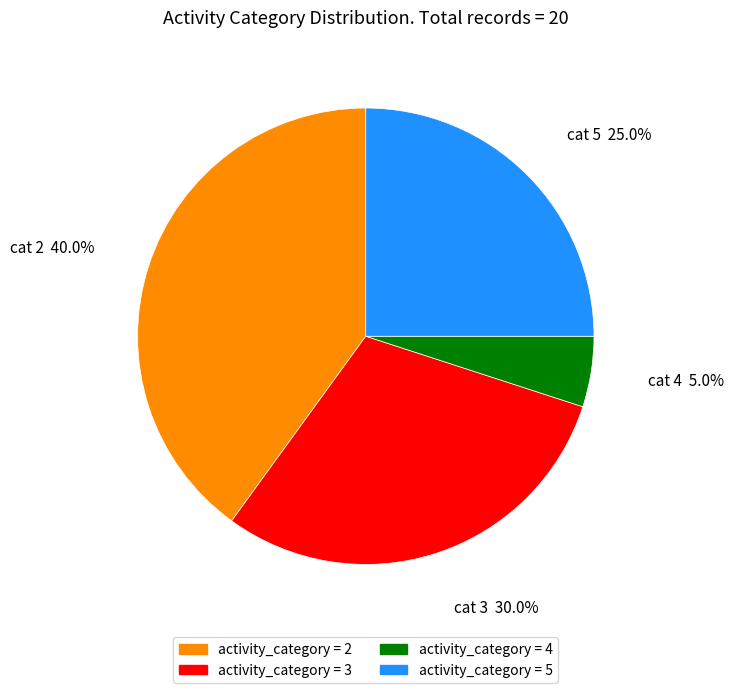

What is the smallest slice in the pie chart?

activity_category = 4